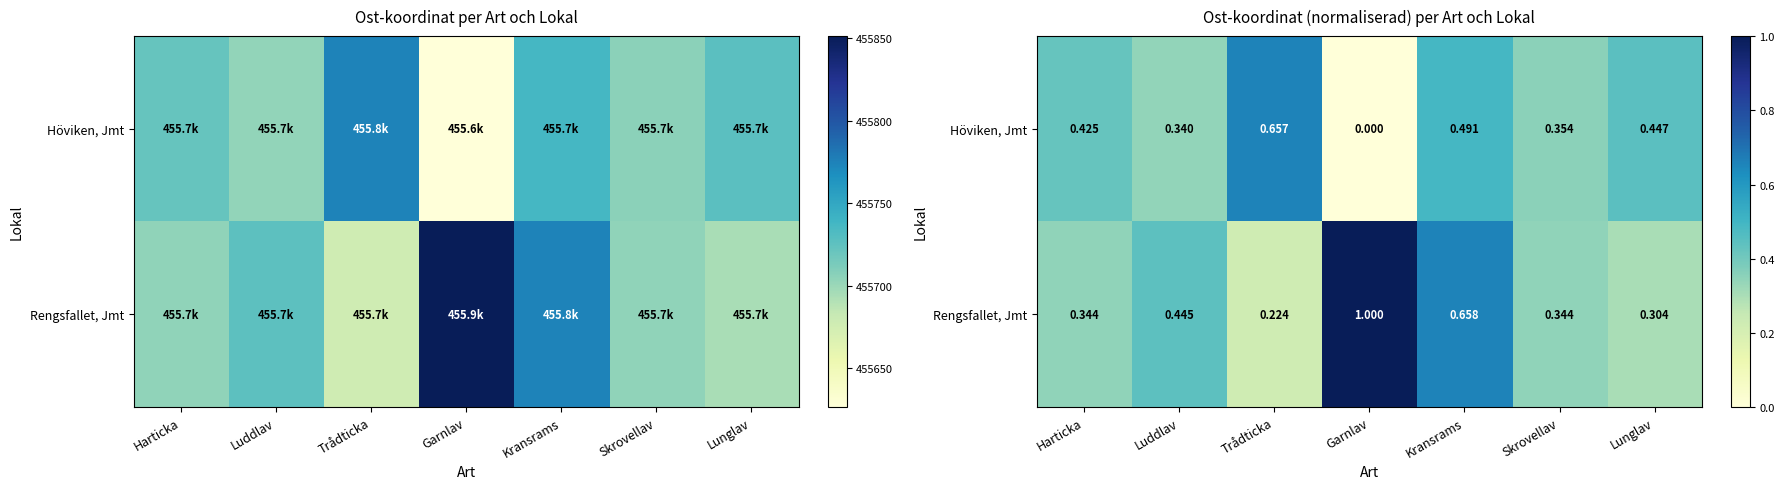

Rank the series at Luddlav from highest to lowest value.

Rengsfallet, Jmt, Höviken, Jmt